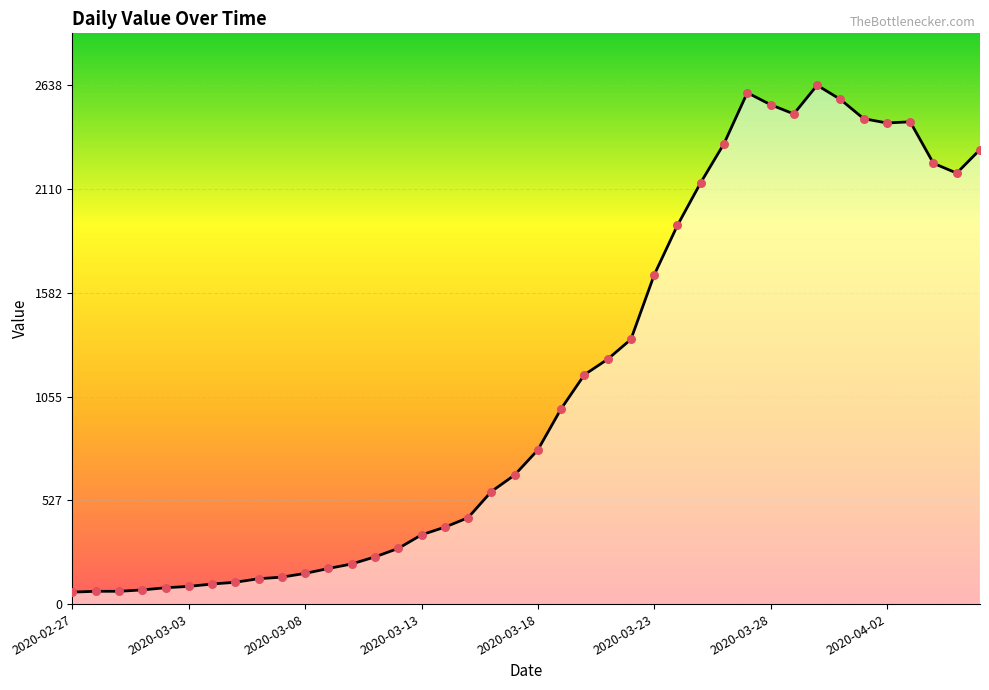

What is the difference between the maximum and minimum values?

2577